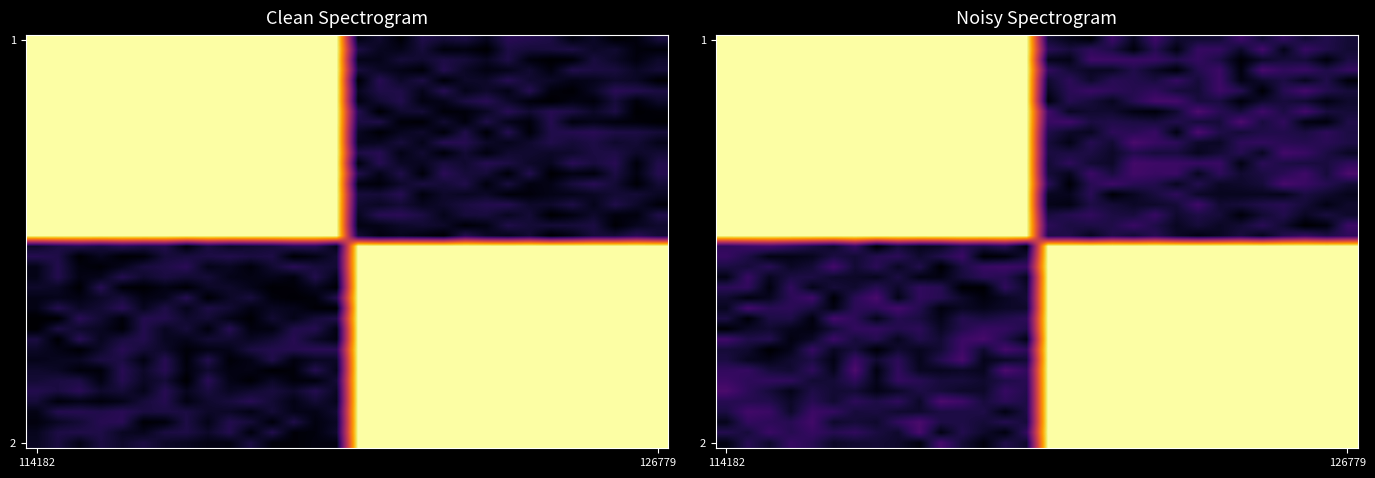

Which label corresponds to the largest value in the chart?

114182